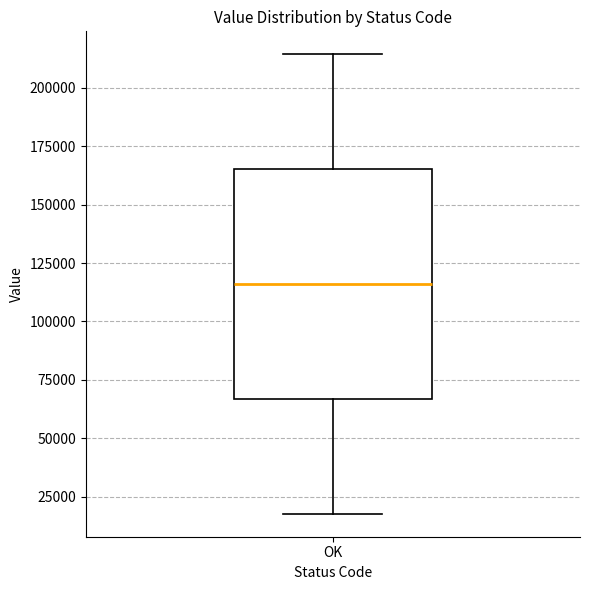

Transcribe this box plot: give where the median line is, the range the box spans, and where the two whiskers end, as read against the y-axis. The values are not printed on the chart, so give them approximately, as read against the axis.

median 115000, box 65000 to 165000, whiskers 20000 to 215000